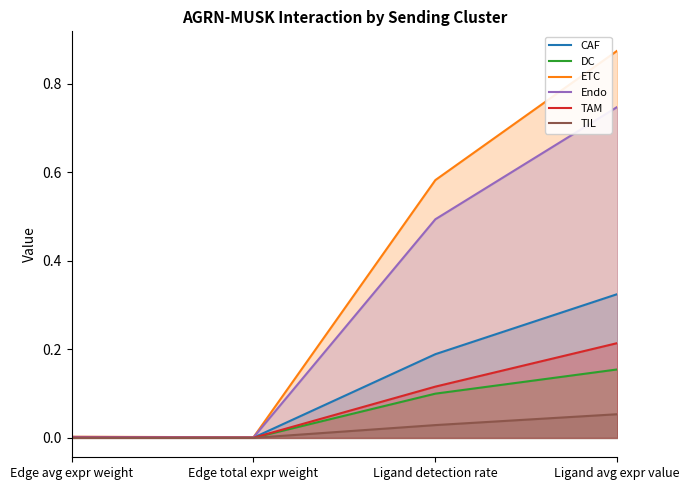

What position from the left is Ligand detection rate?

3